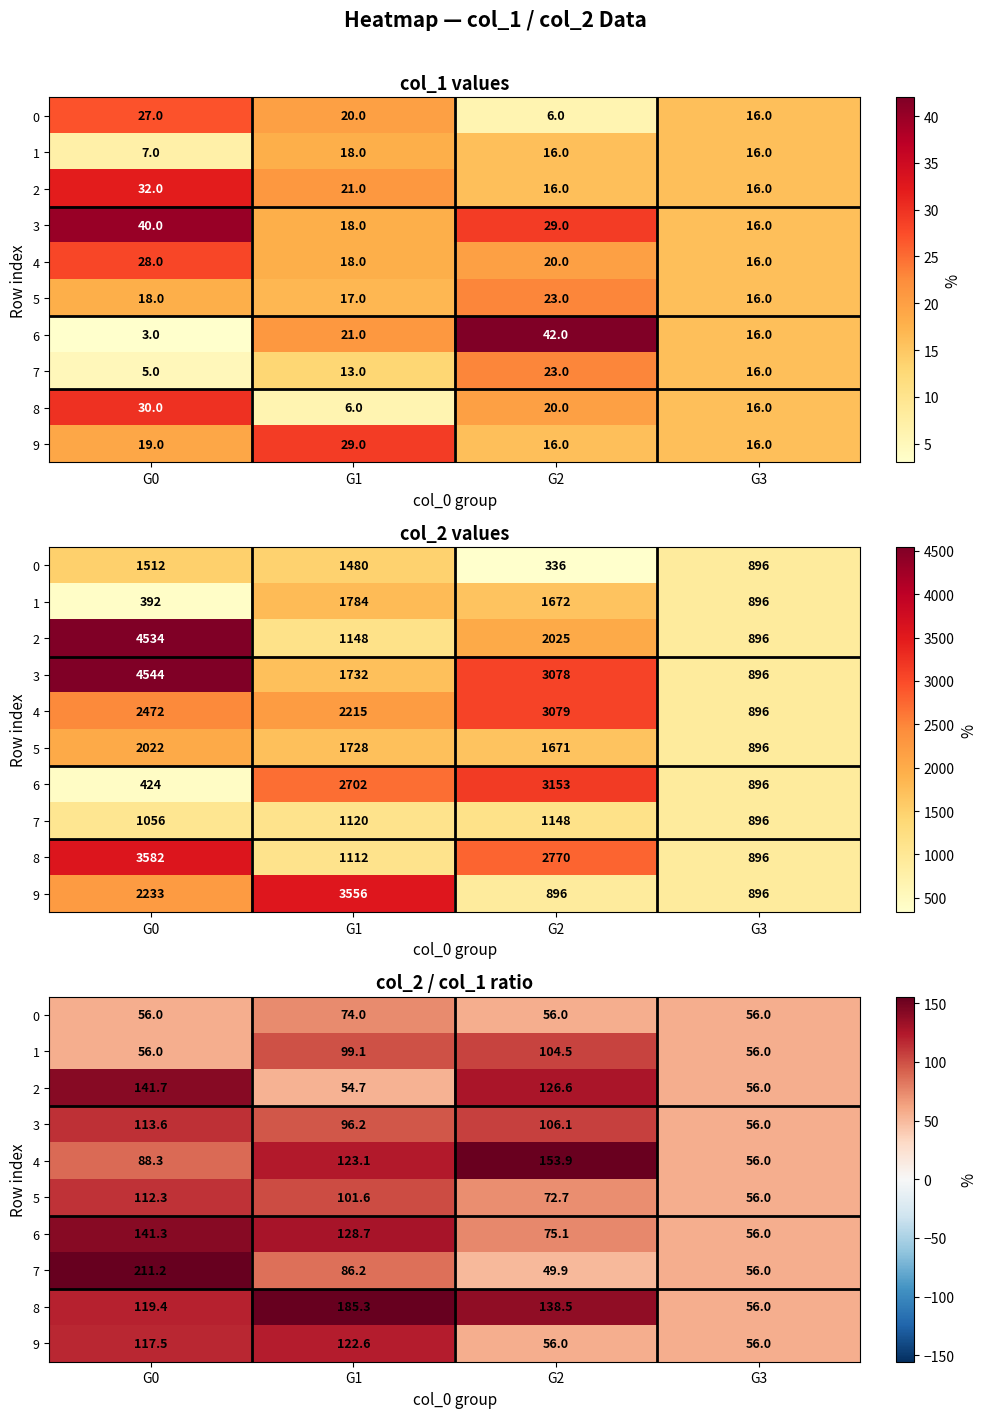

How many data points does each series have?

4